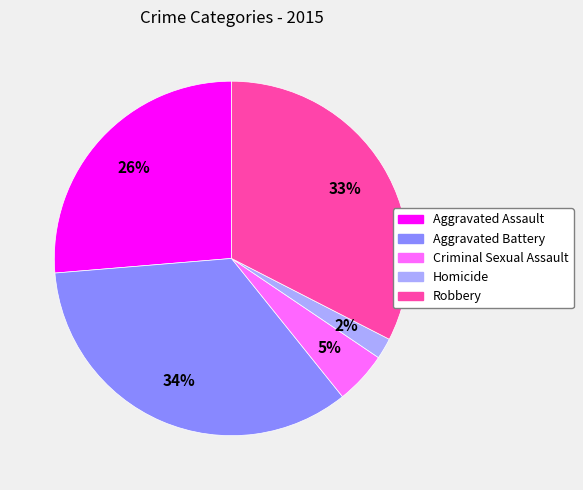

Is it true that Aggravated Assault is 32% of the pie?

False